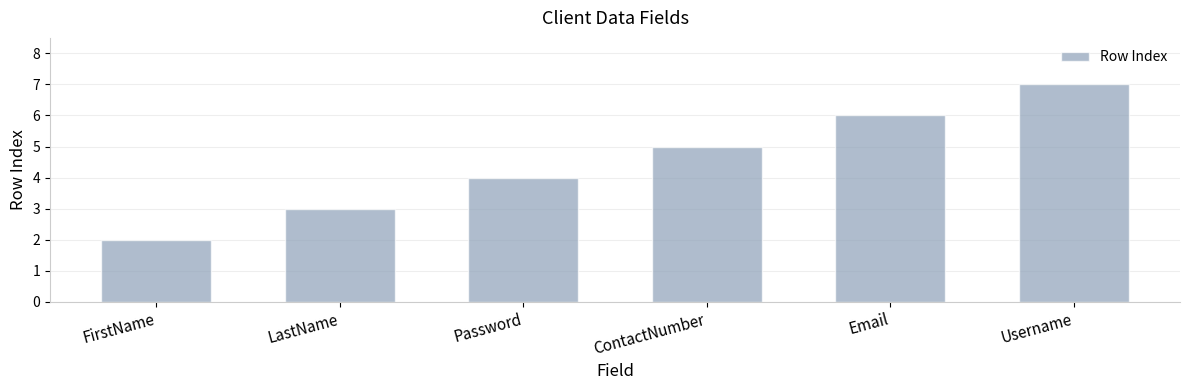

Are the bars grouped side by side (vs. stacked)?

No